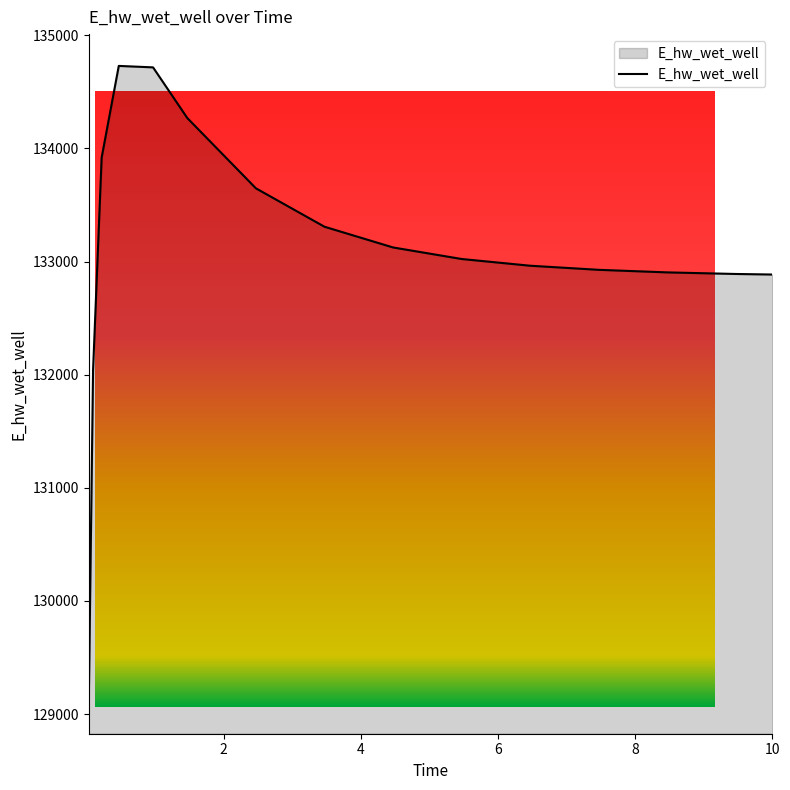

What is the sum of the values at 5.46875 and 9.46875?

265912.6